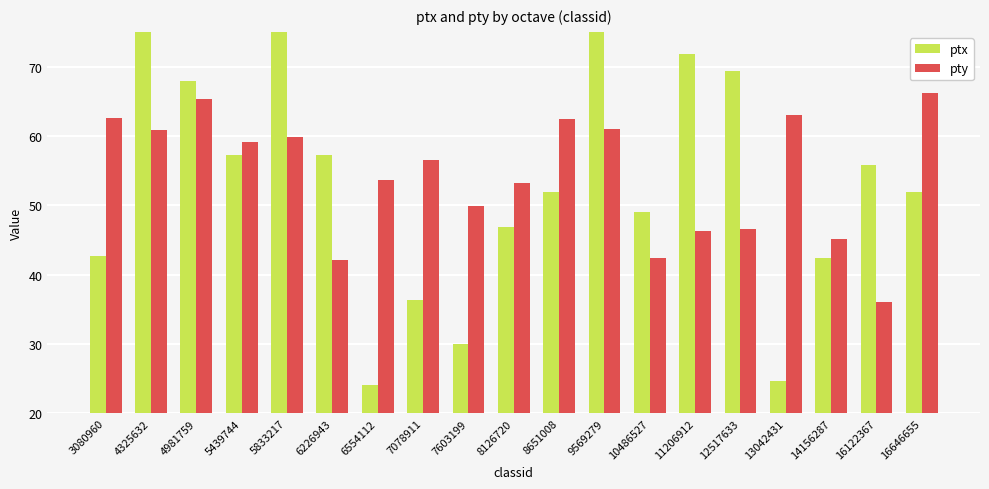

Reading left to right, list all the values displayed in this chart.

ptx: 42.7	79.2	67.9	57.2	75.6	57.2	24.2	36.3	30.0	46.9	51.9	79.4	49.1	71.8	69.3	24.6	42.4	55.8	51.9
pty: 62.6	60.8	65.3	59.2	59.8	42.2	53.6	56.5	49.8	53.2	62.4	60.9	42.5	46.3	46.5	63.0	45.2	36.0	66.2